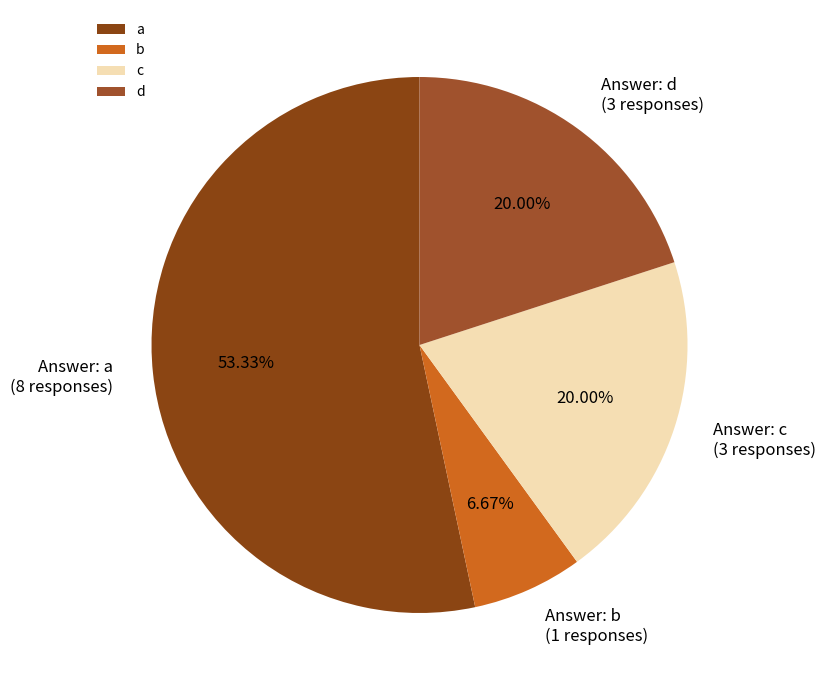

Does b represent more than half of the total?

No